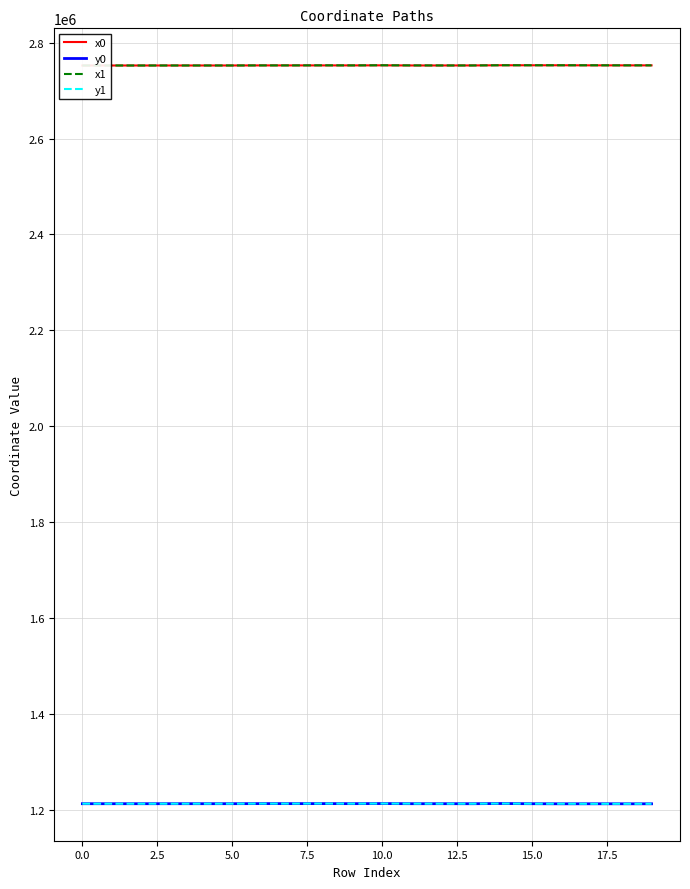

What is the lowest value of the y1 series?

1212005.2